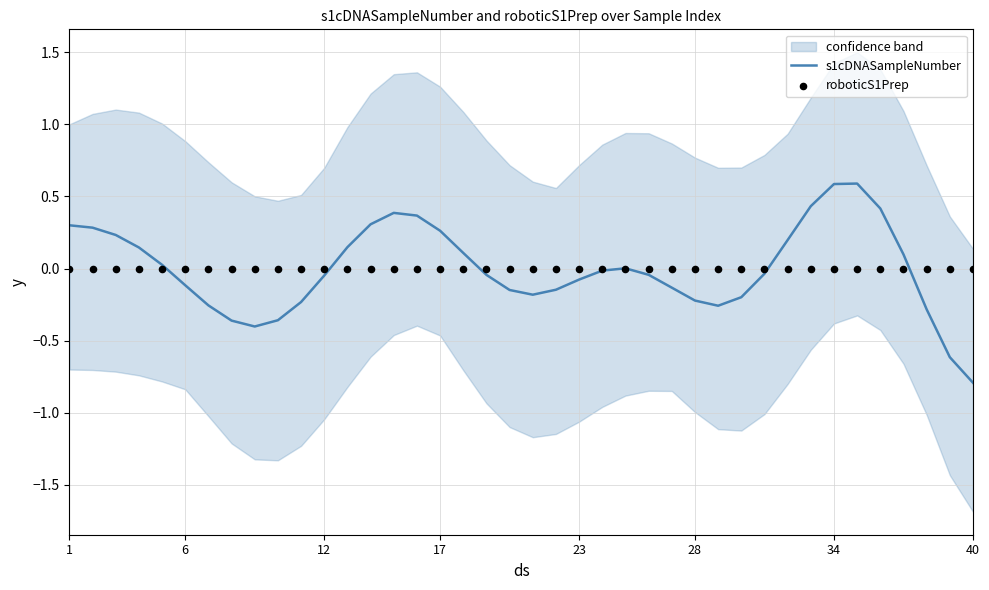

Which series has the widest spread of Y values?

s1cDNASampleNumber